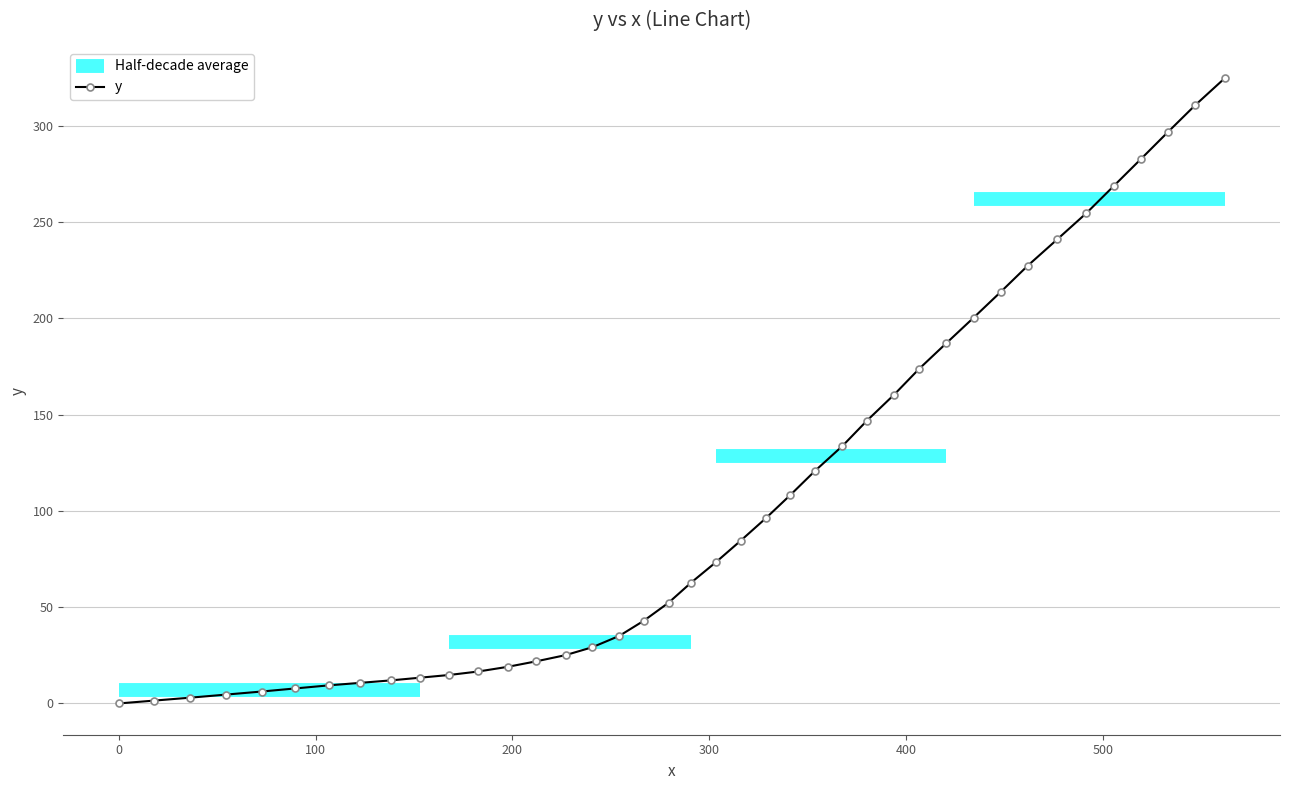

What is the highest value of the y series?

324.6